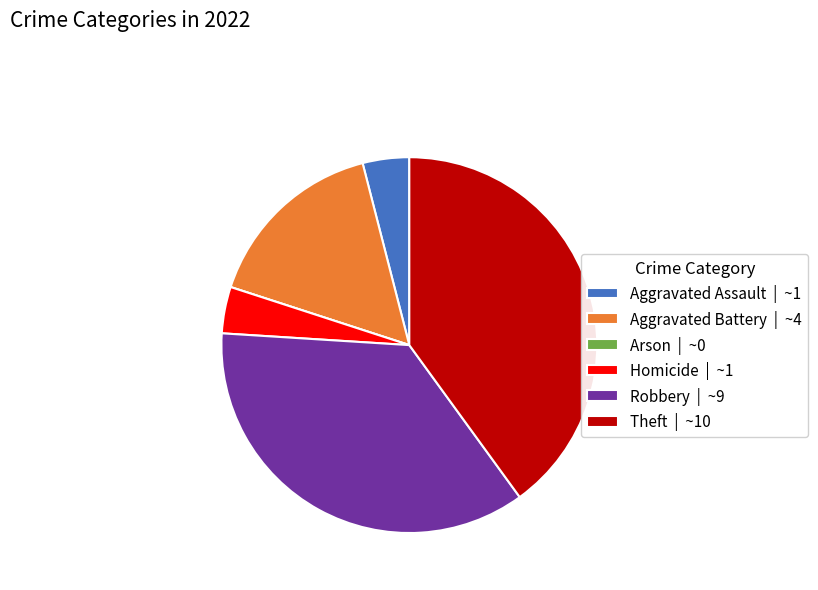

Is it true that Theft is 27% of the pie?

False